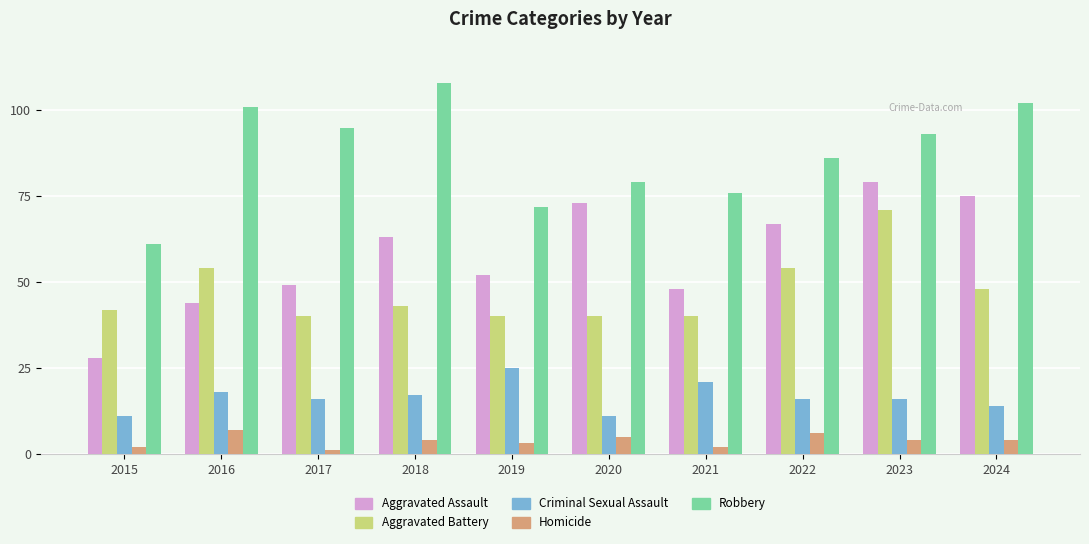

What is the value of the Homicide bar at the 8th from the left?

6